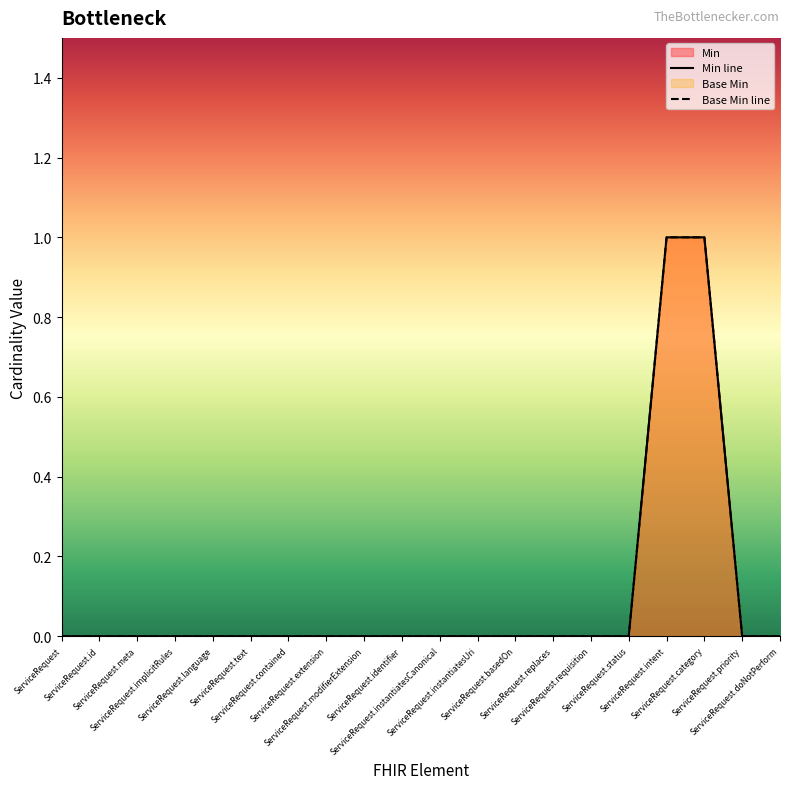

At which category is the sum across all series the highest?

ServiceRequest.intent